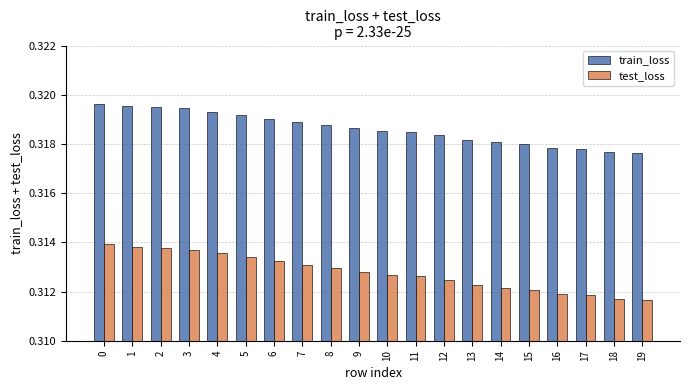

What is the sum of the test_loss values at 10 and 11?

0.6